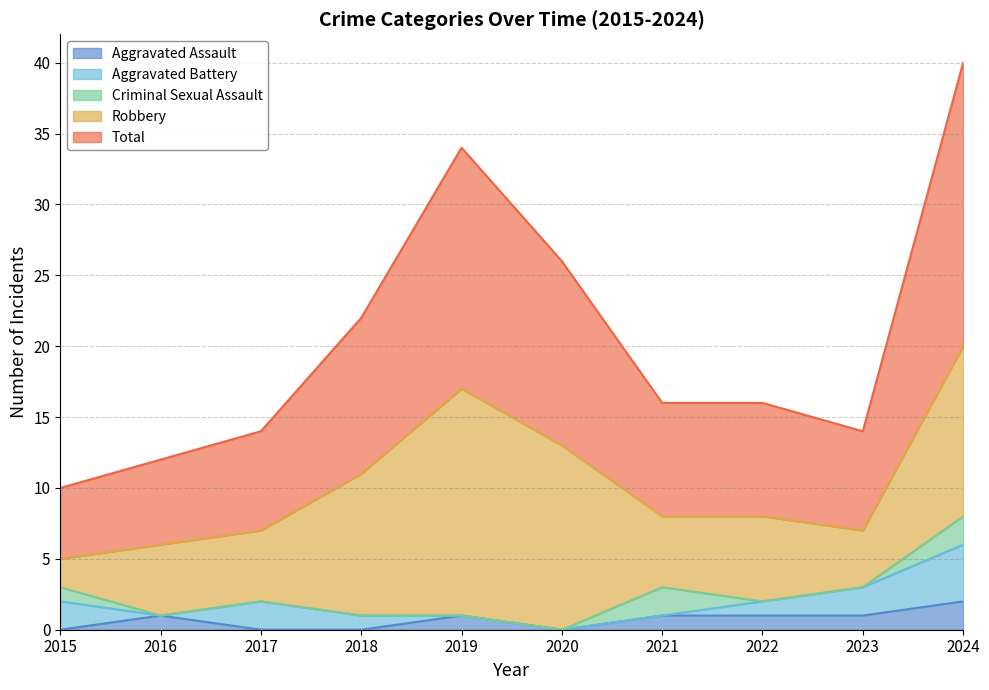

True or false: Robbery and Total intersect in this chart.

False